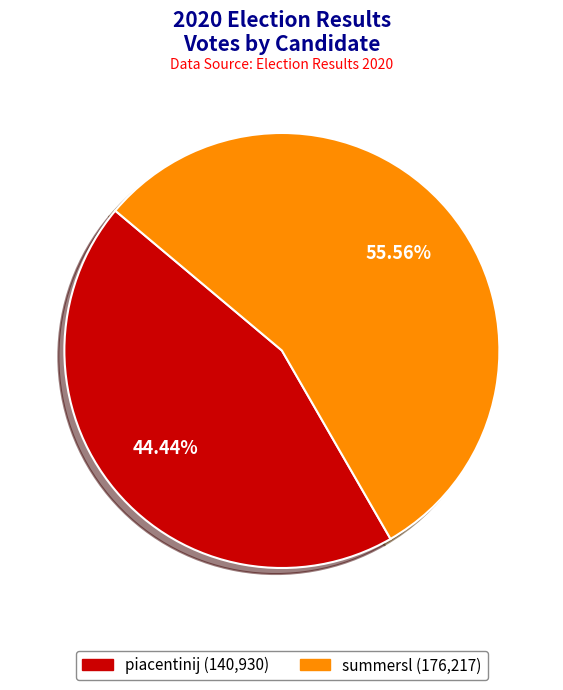

Is it true that summersl is 56% of the pie?

True